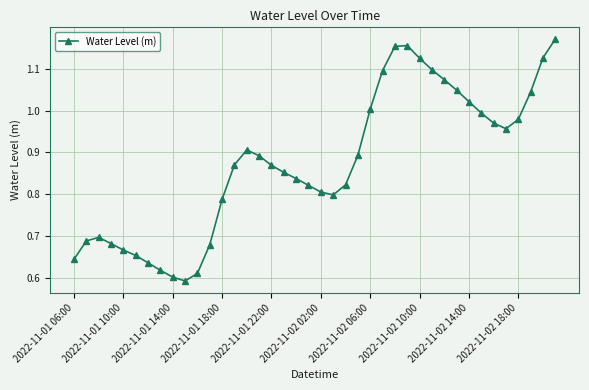

How many data points does each series have?

40